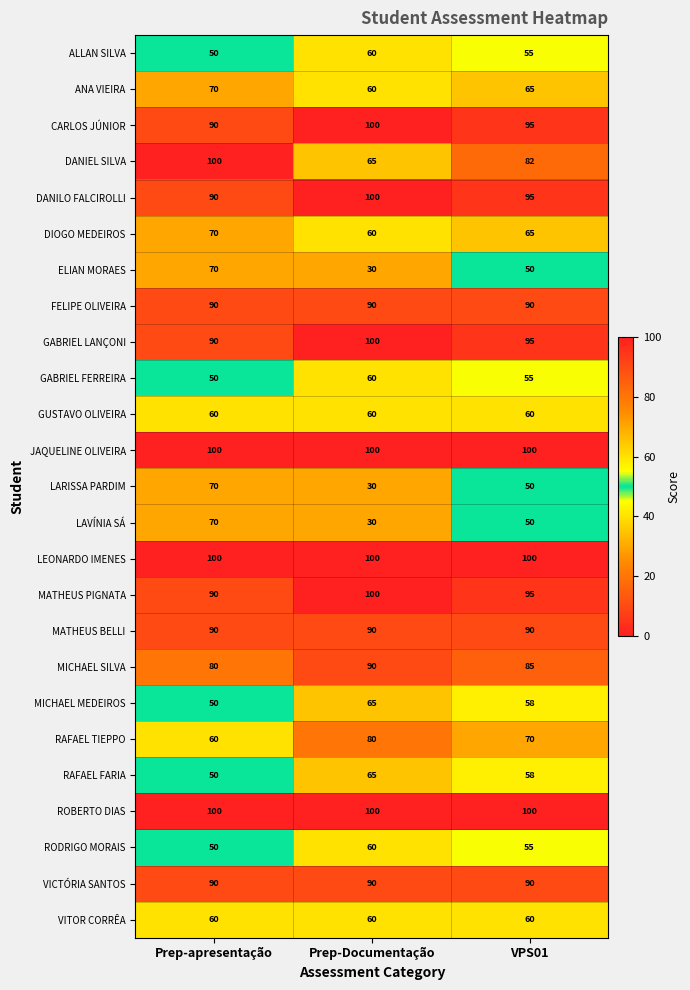

Rank the categories by GABRIEL LANÇONI value from highest to lowest.

Prep-Documentação, VPS01, Prep-apresentação